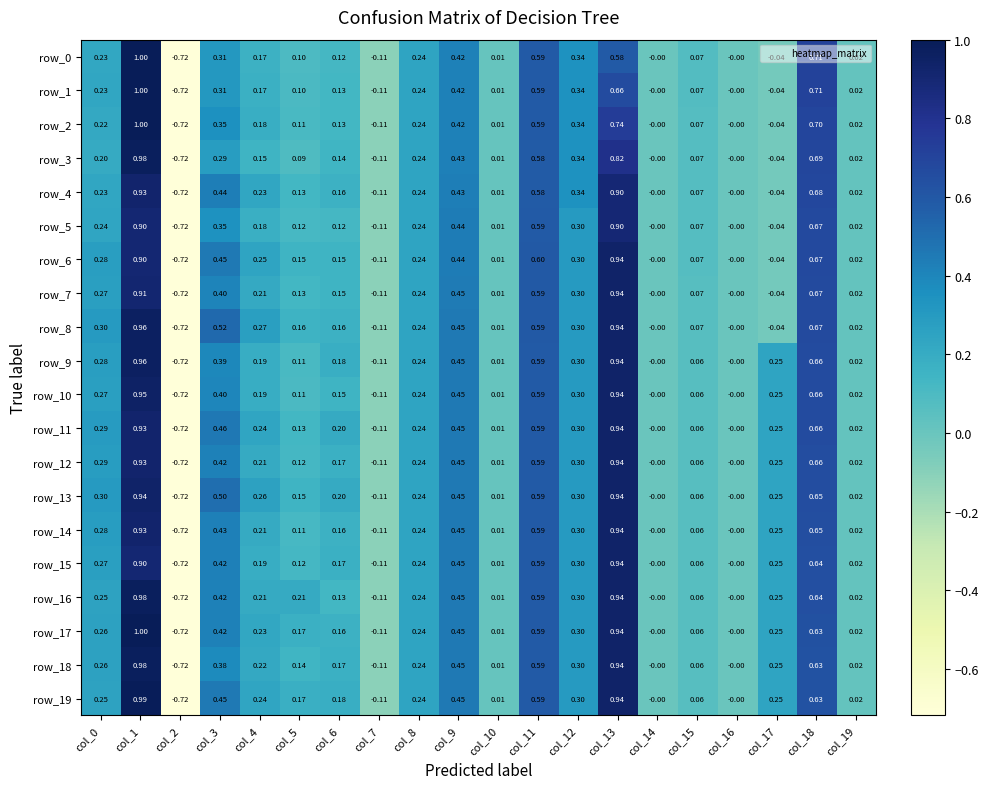

What is the sum of all row_10 values?

4.8